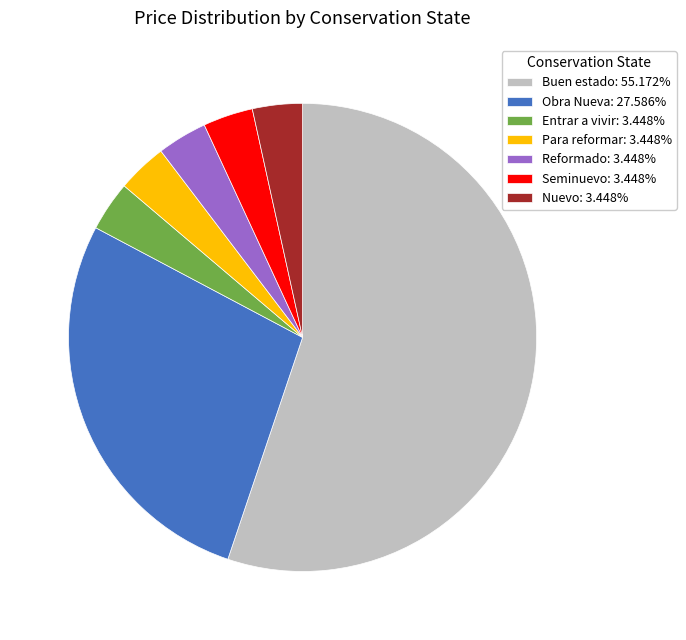

Combined, do Entrar a vivir: 3.448% and Obra Nueva: 27.586% account for over 50%?

No